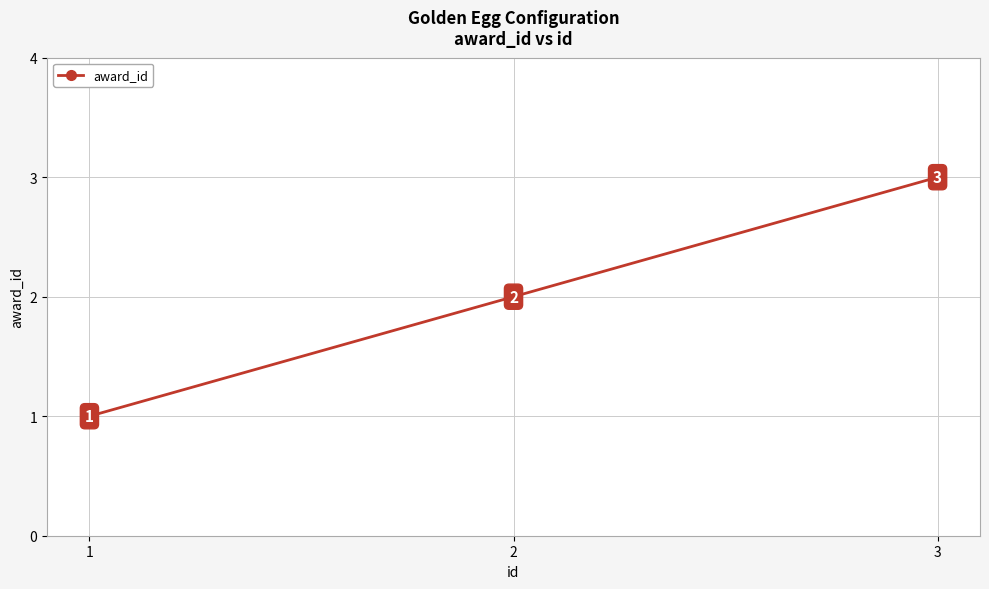

Reading left to right, what are all the values shown in this chart?

1=1	2=2	3=3